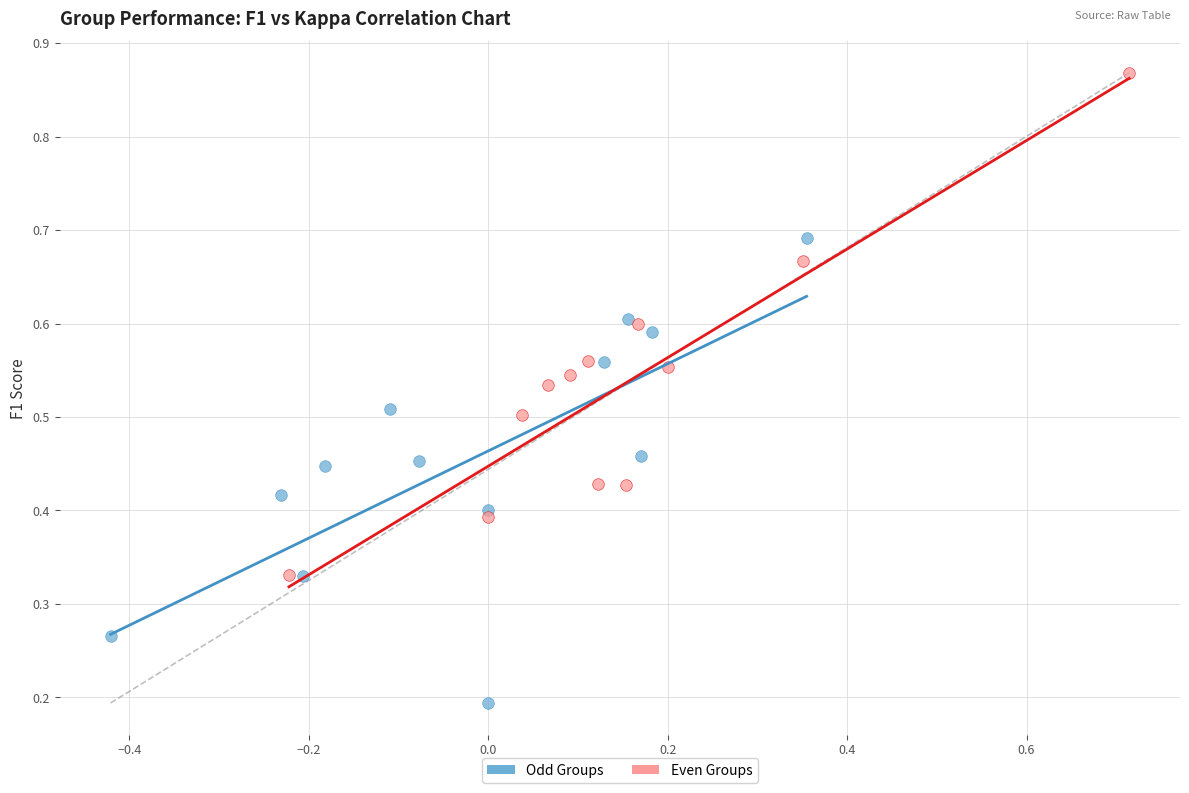

What are all the series names shown in the legend?

Odd Groups, Even Groups